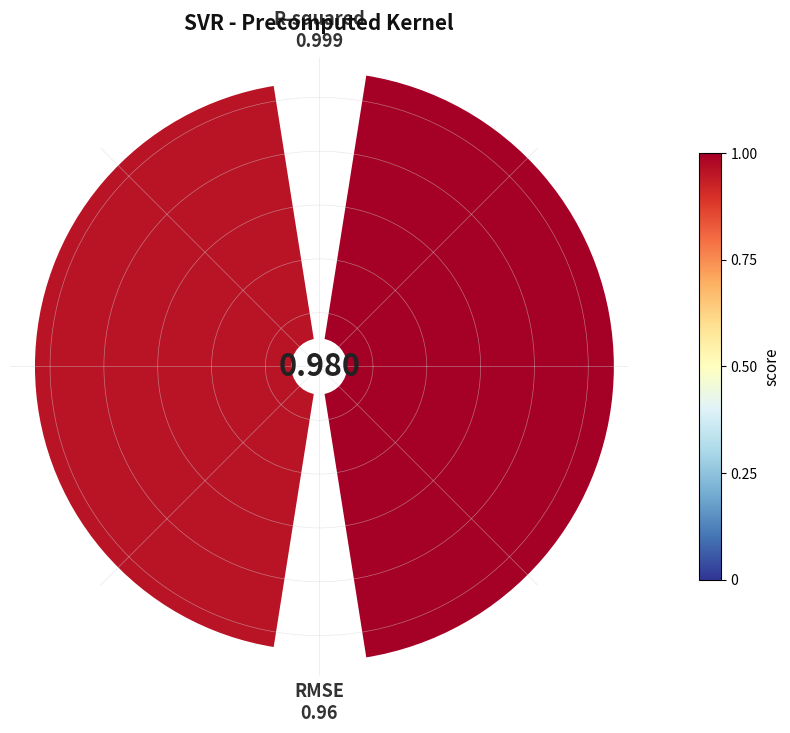

To the nearest percent, what portion does 0 represent?

51%